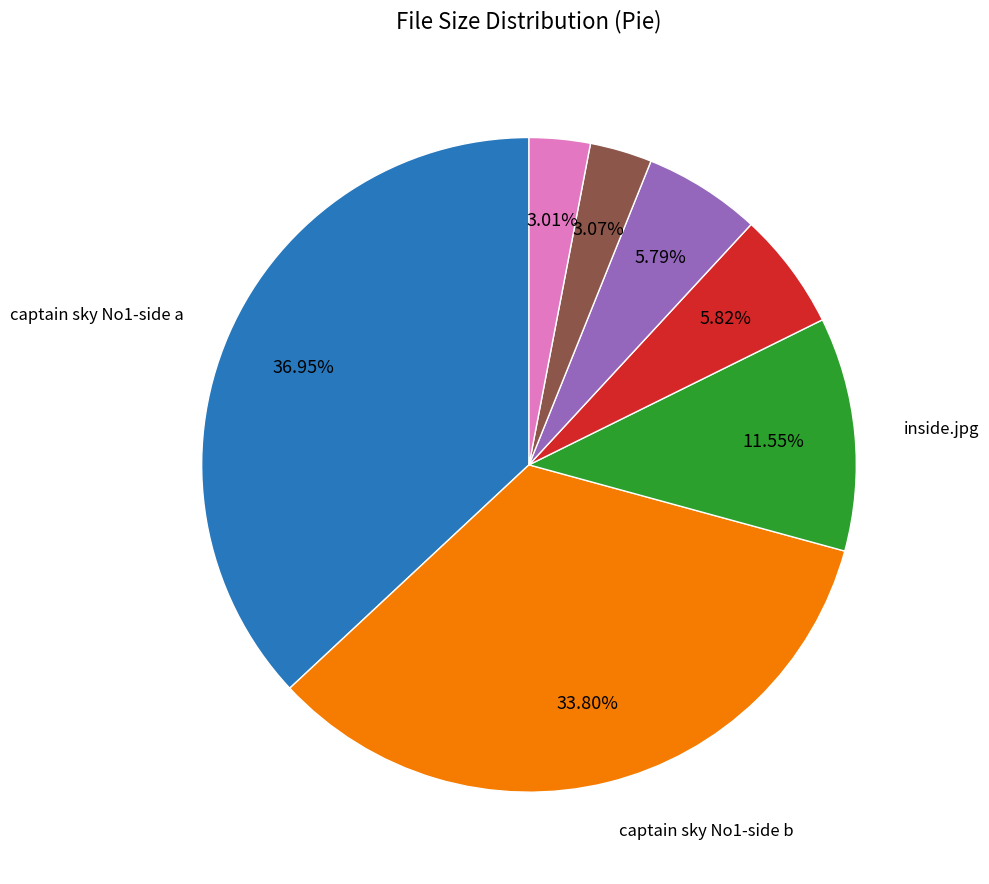

Does any single category account for the majority?

No